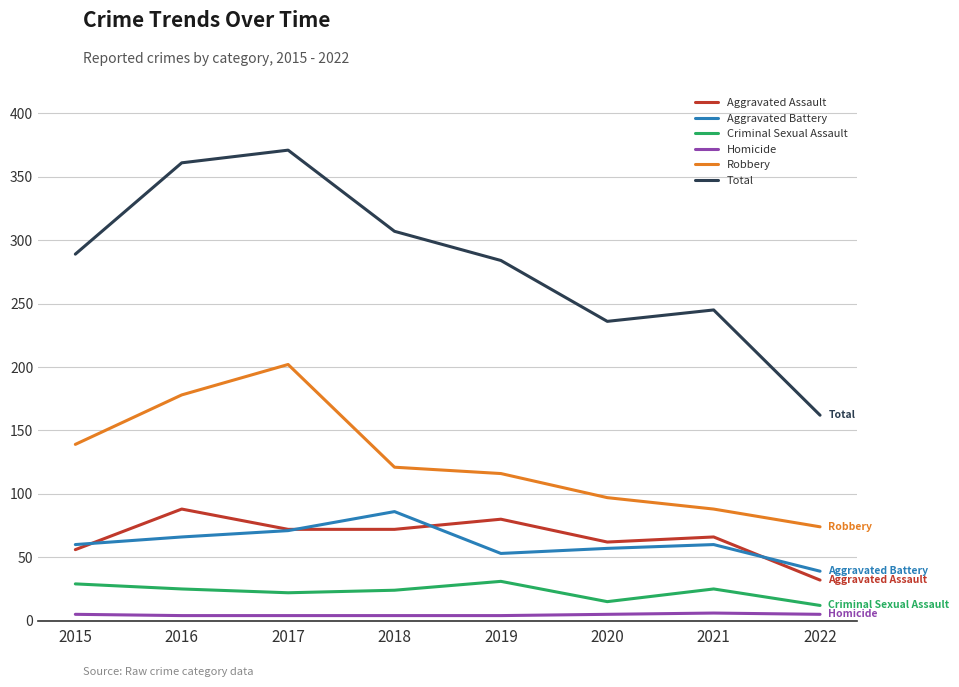

True or false: Robbery and Aggravated Assault cross at least once.

False